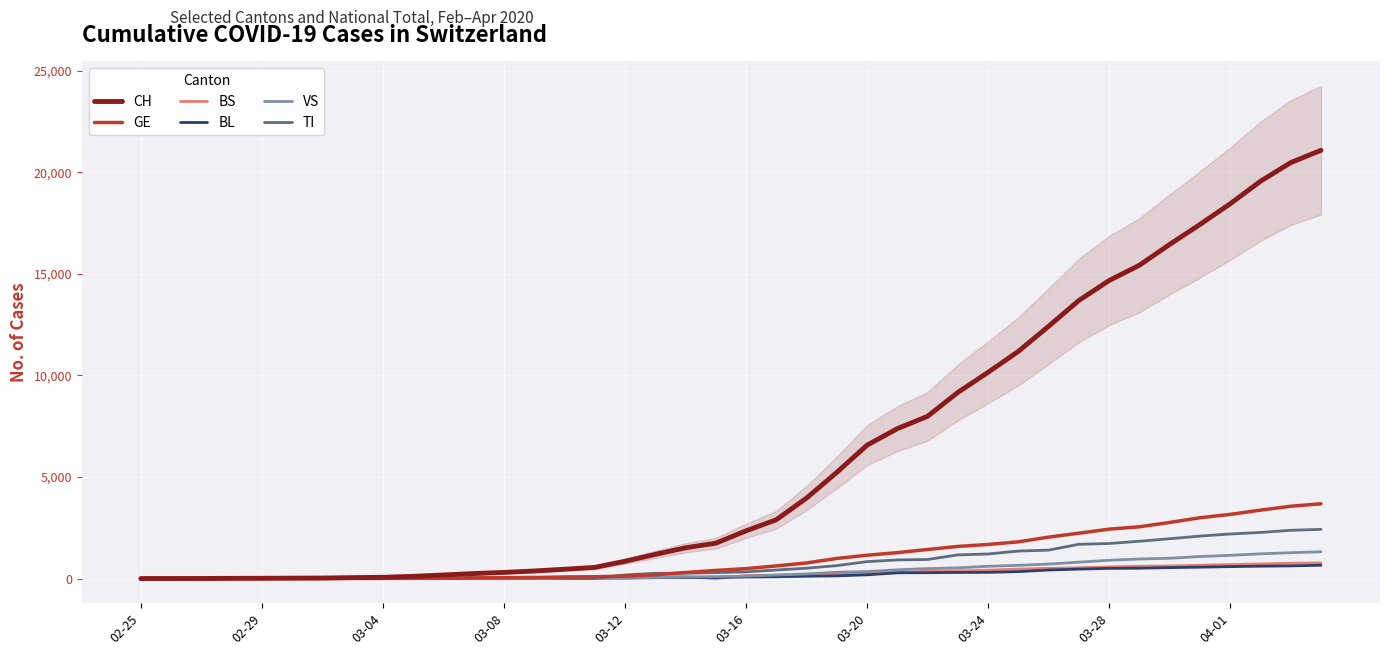

What is the highest value of the BS series?

771